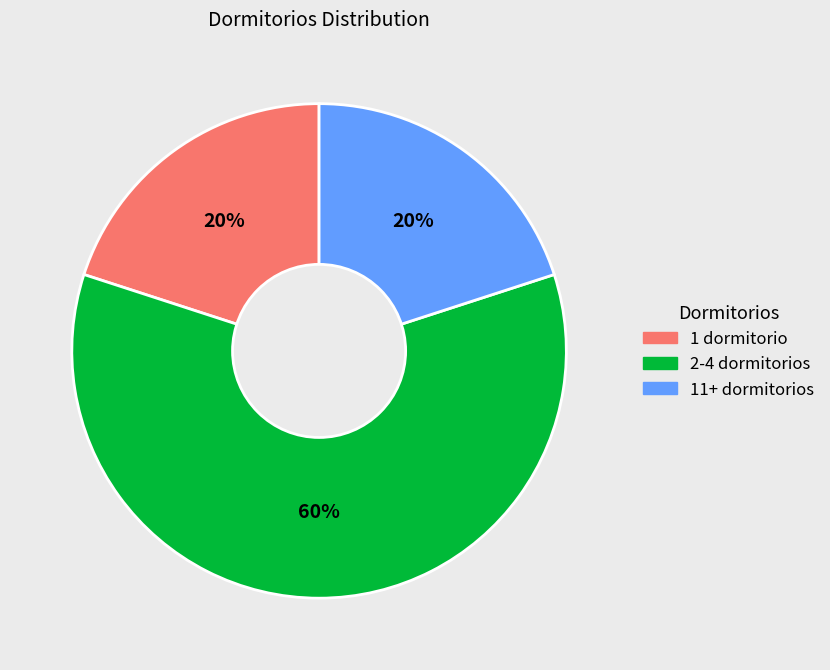

Combined, do 2-4 dormitorios and 11+ dormitorios account for over 50%?

Yes